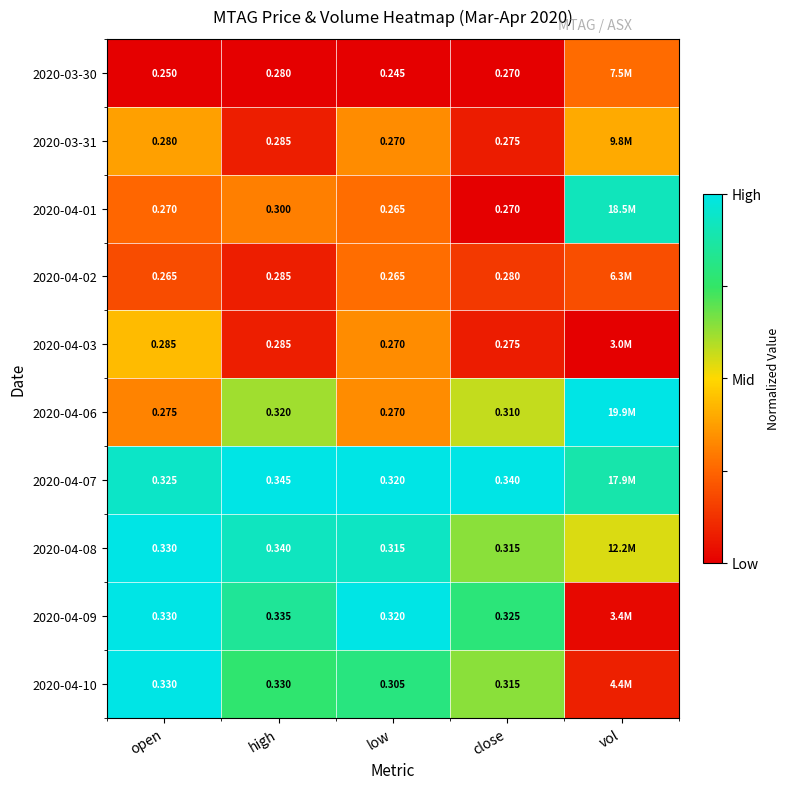

Is the value of 2020-03-30 at low greater than the value of 2020-04-07 at high?

No